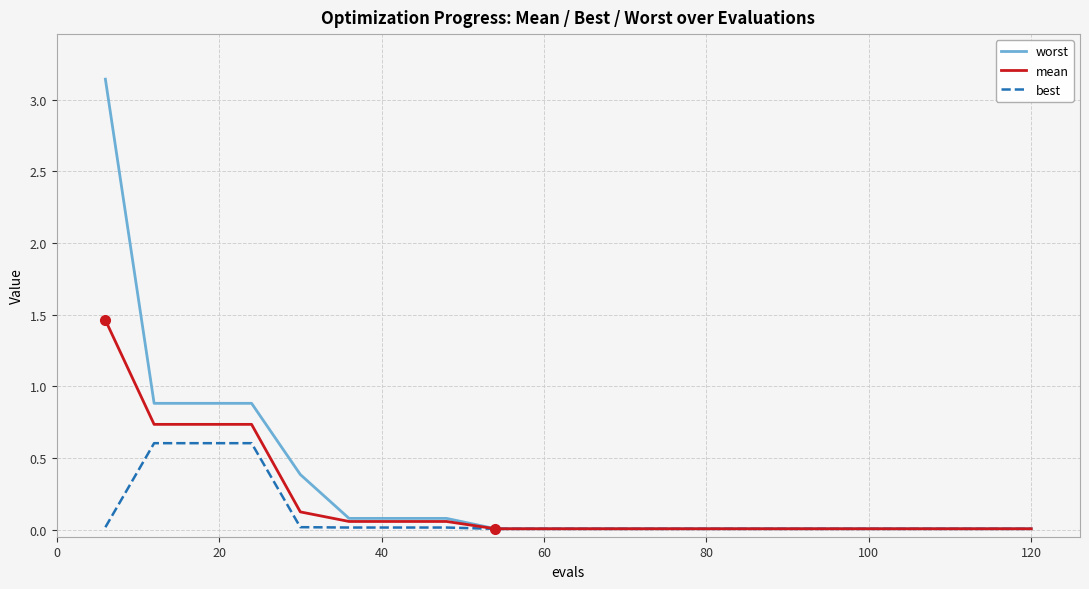

Which series has the largest range (max minus min)?

worst